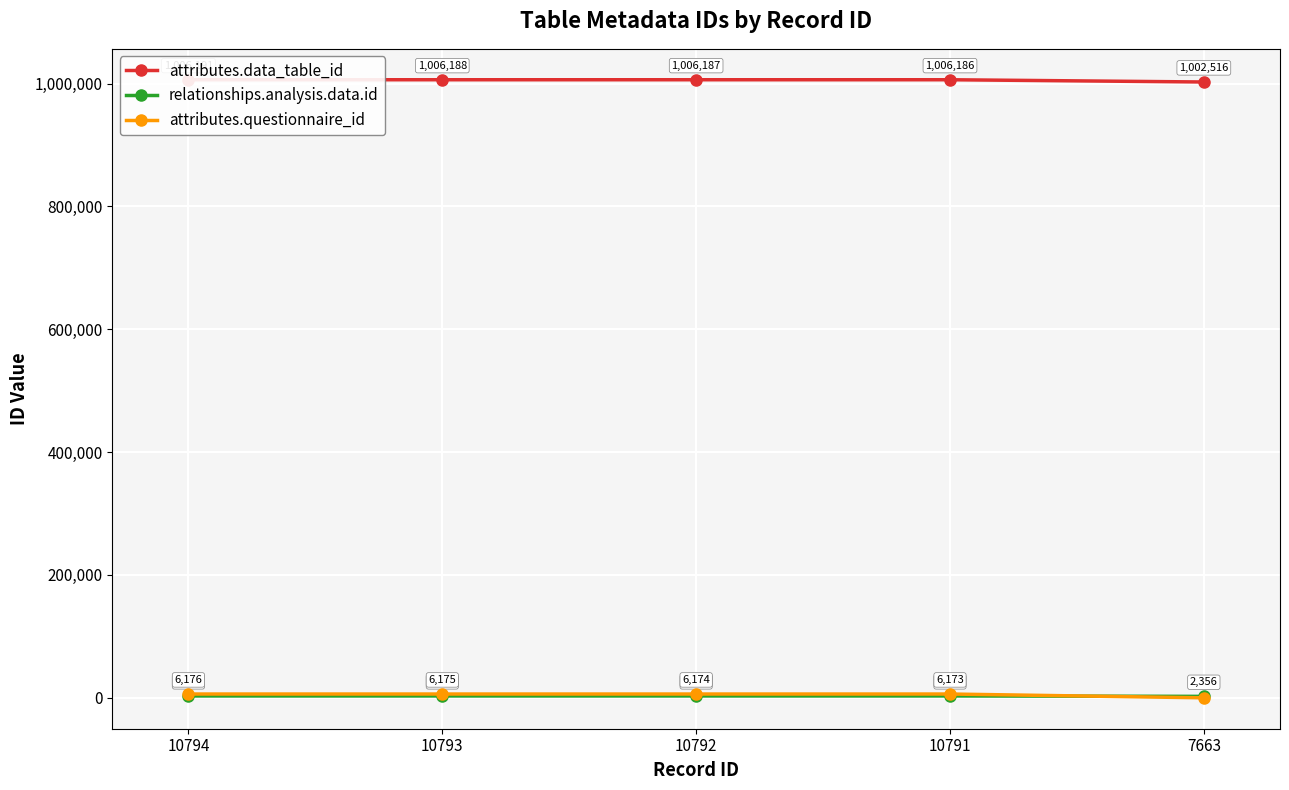

Count the number of categories in the chart.

5